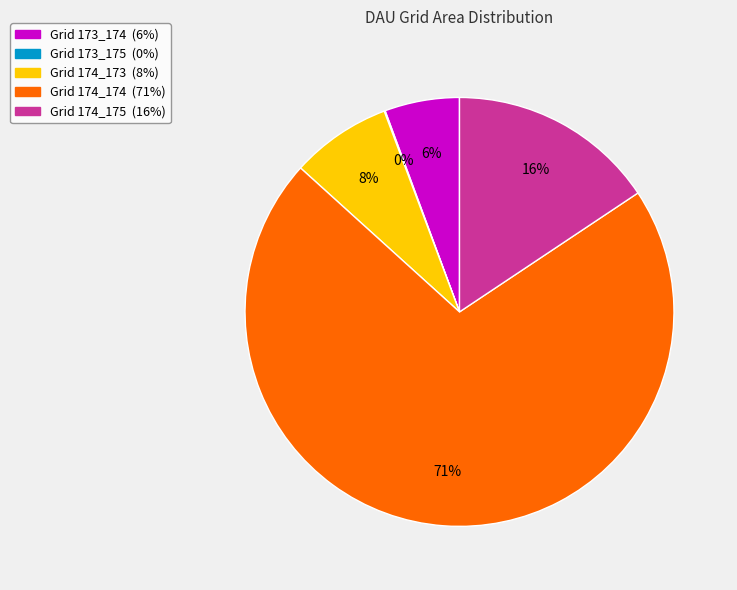

To the nearest percent, what is the average slice percentage?

20%